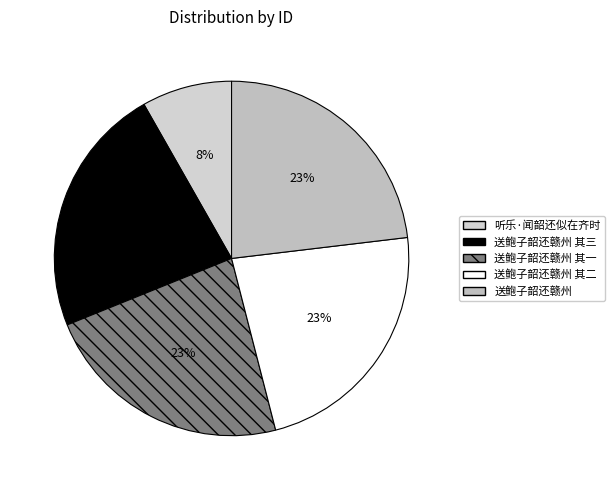

How many slices are in this pie chart?

5